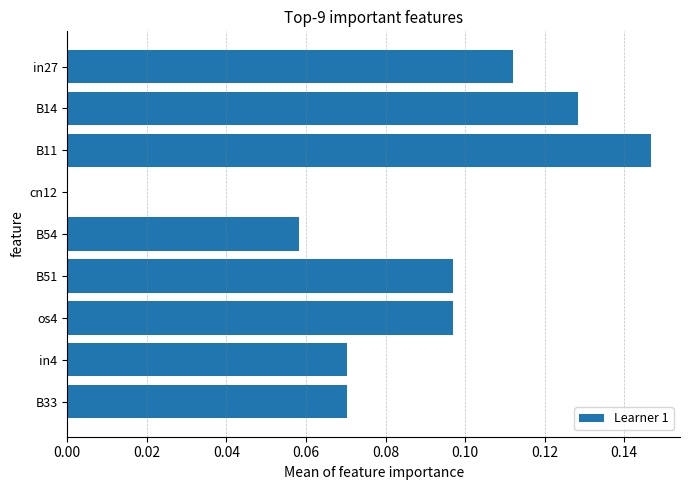

Which category has the highest value across all series?

B11